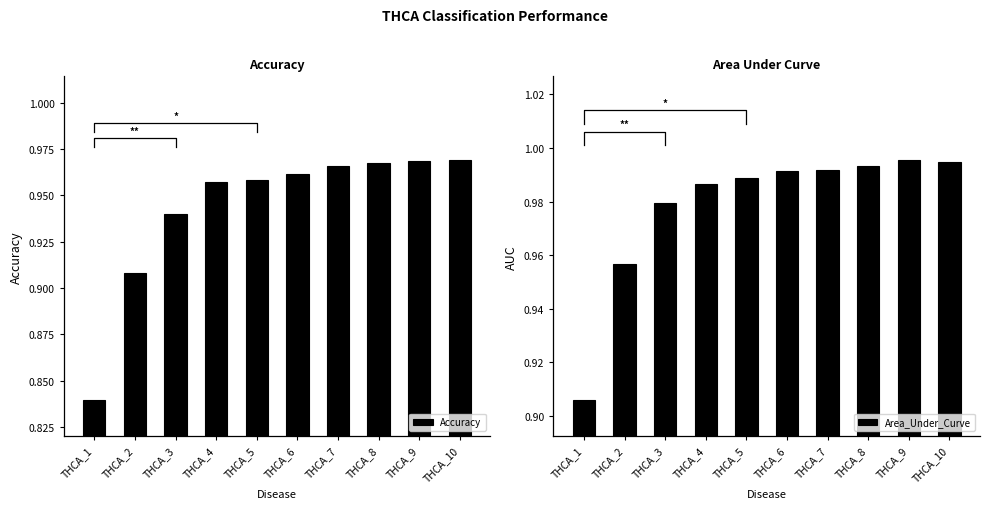

Reading right to left, extract all data points from this chart.

Accuracy: THCA_10=1.0	THCA_9=1.0	THCA_8=1.0	THCA_7=1.0	THCA_6=1.0	THCA_5=1.0	THCA_4=1.0	THCA_3=0.9	THCA_2=0.9	THCA_1=0.8
Area_Under_Curve: THCA_10=1.0	THCA_9=1.0	THCA_8=1.0	THCA_7=1.0	THCA_6=1.0	THCA_5=1.0	THCA_4=1.0	THCA_3=1.0	THCA_2=1.0	THCA_1=0.9